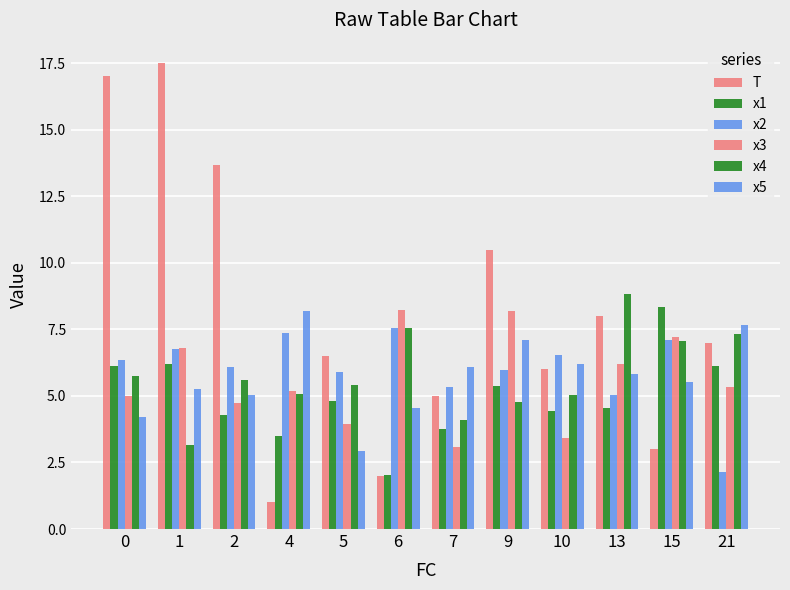

What is the value of the x2 bar at the 12th from the left?

2.1